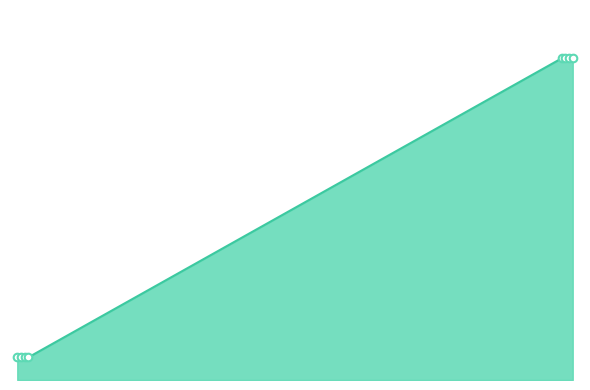

Is this an area chart (filled region under the line)?

Yes